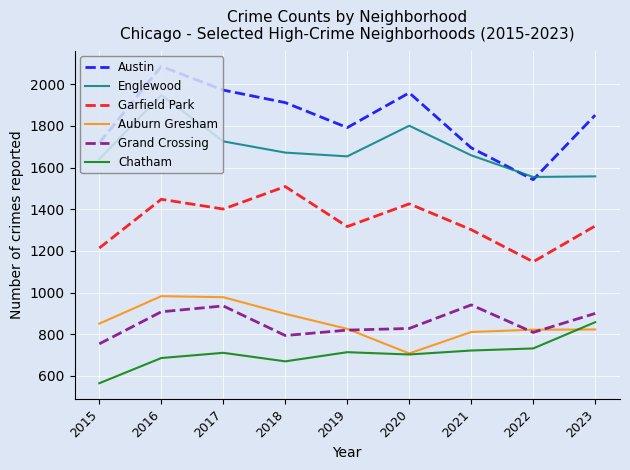

In Austin, how many points are lower than both neighbors (excluding endpoints)?

2